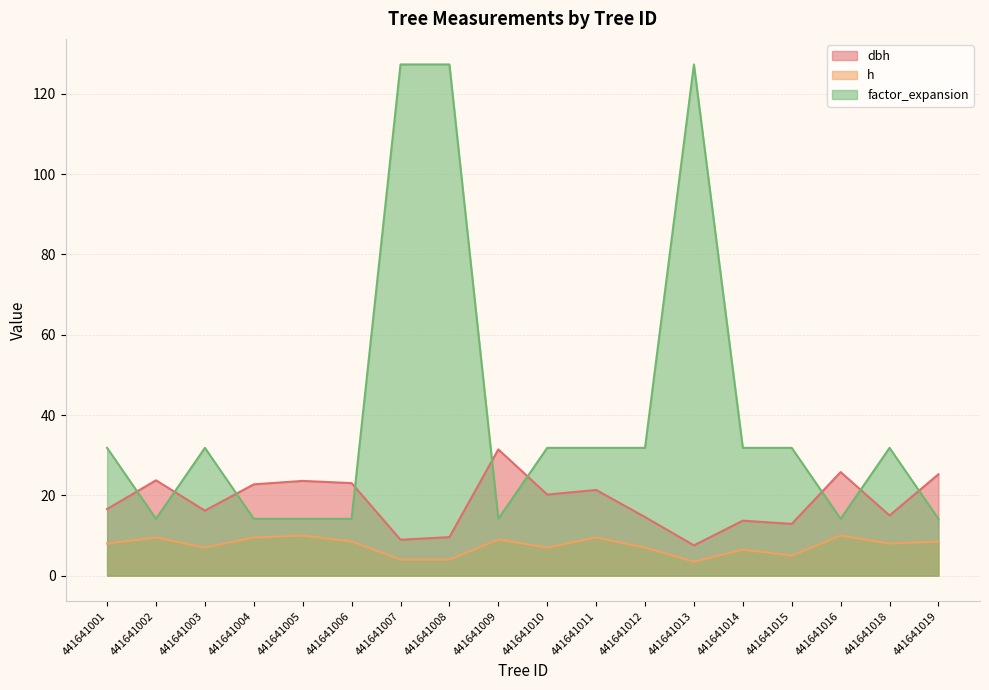

Is it true that dbh equals 16.6 at 441641001?

True